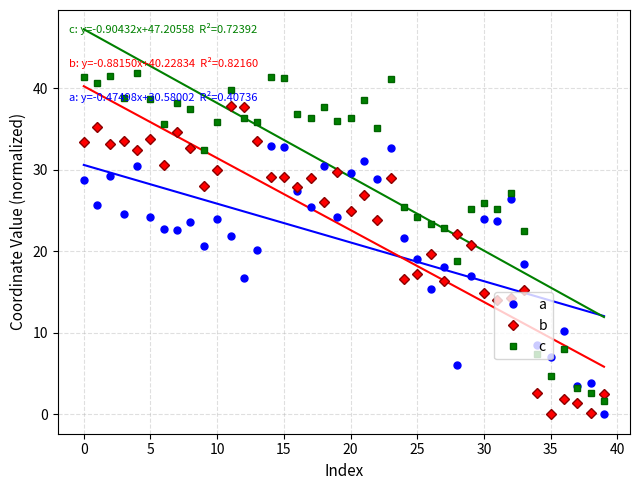

What is the difference between the second highest and second lowest values in the b series?

37.6